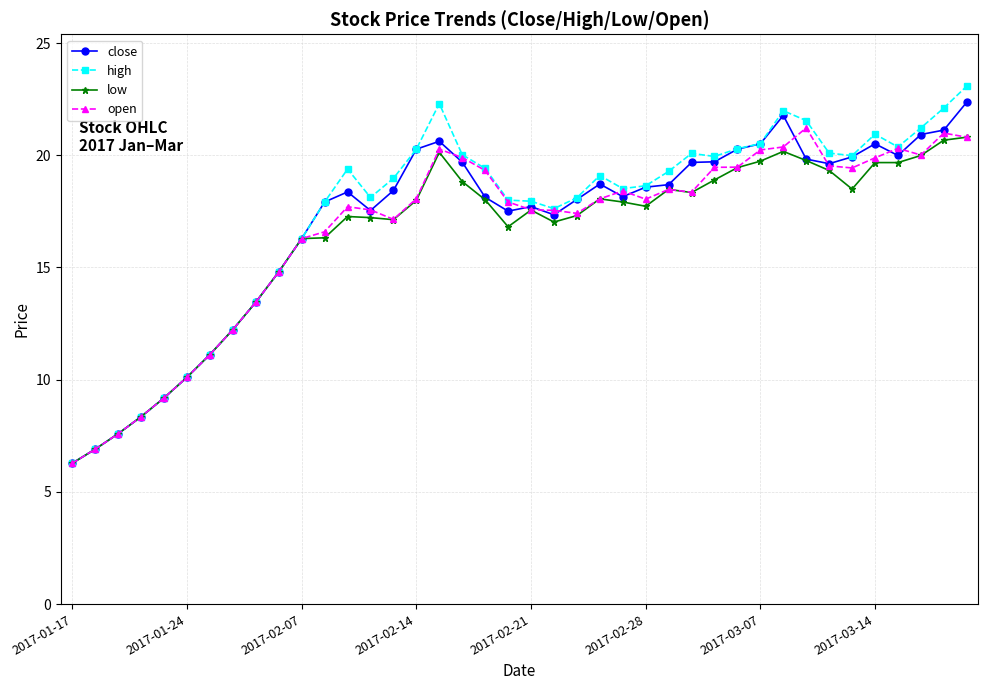

What is the smallest value displayed?

6.3